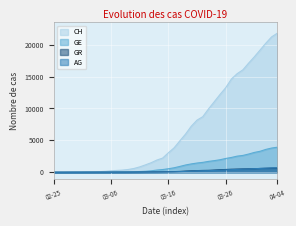

Read the GR value at 2020-04-01.

592